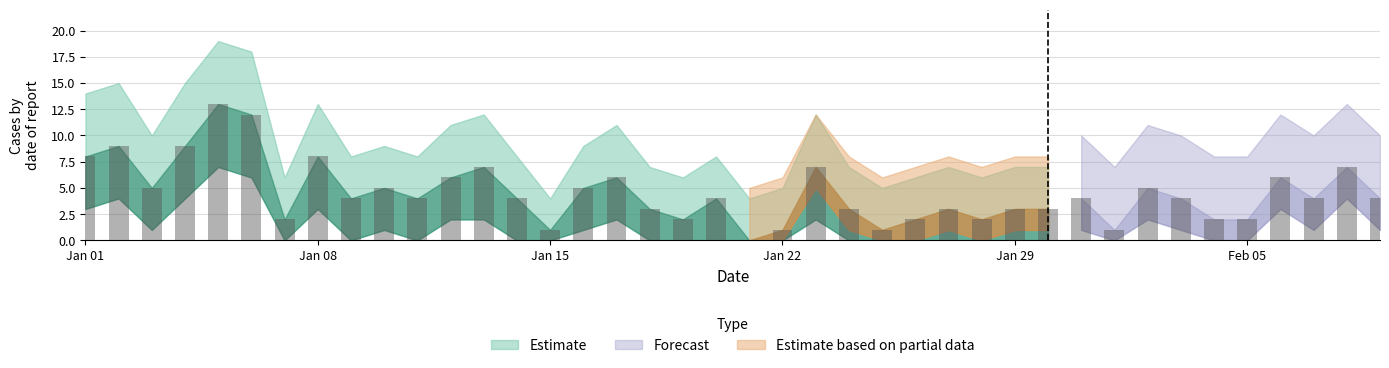

What is the label of the 25th bar from the left?

2023-01-25